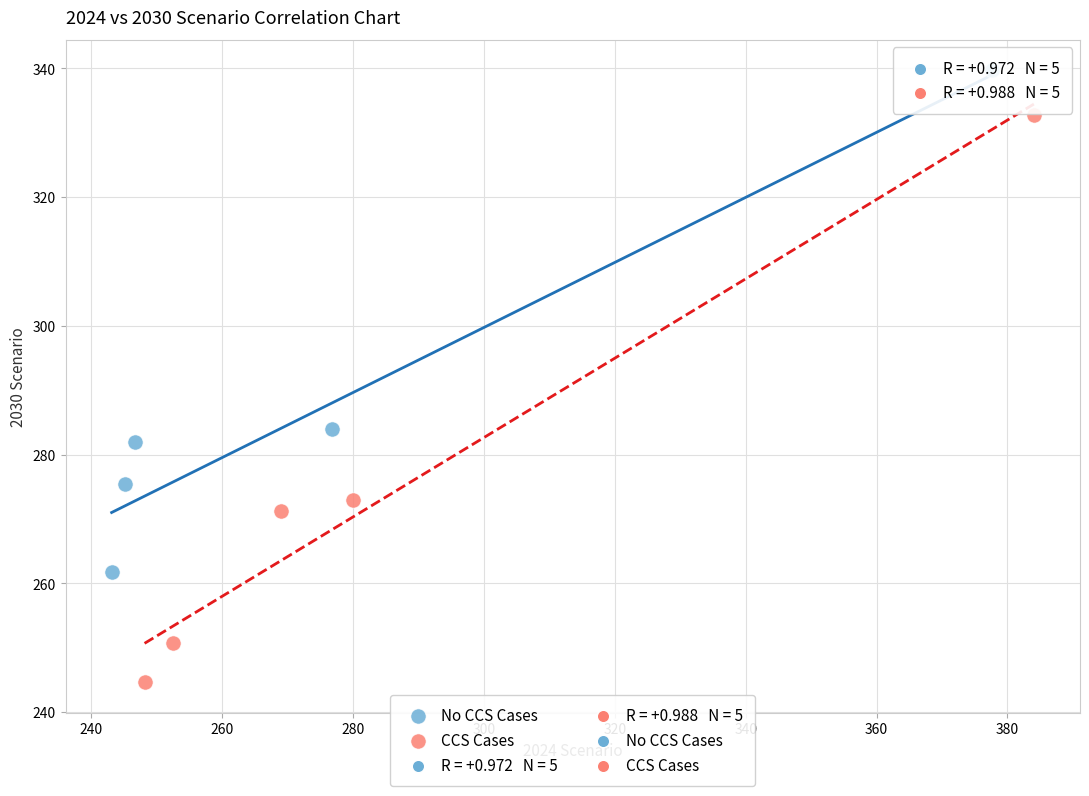

Which series contains the lowest Y value?

CCS Cases